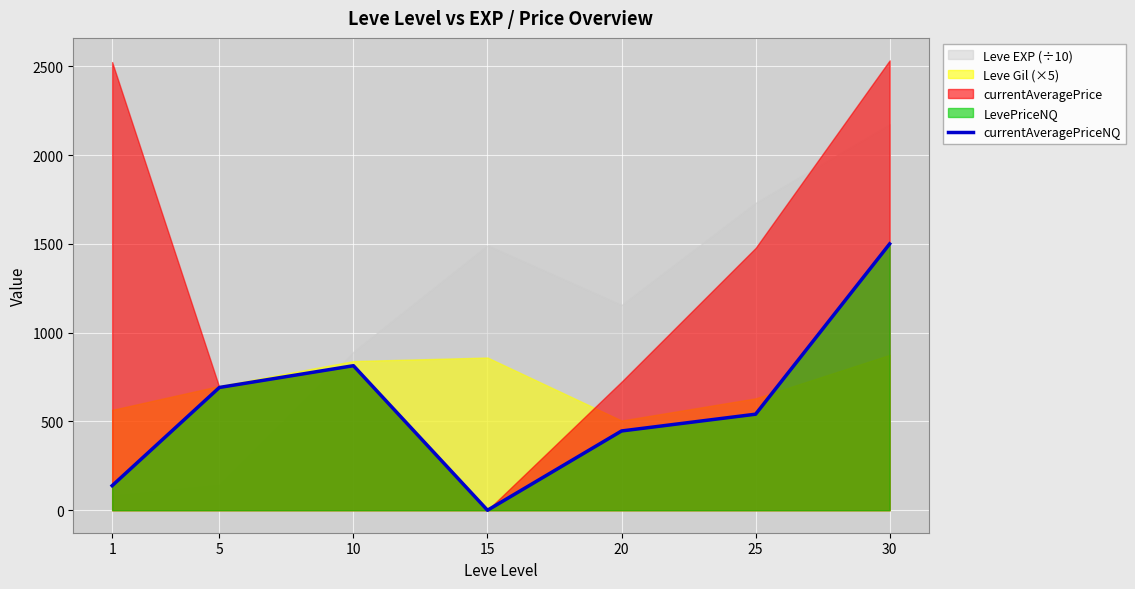

What is the change in value from 5 to 30?

+808.6